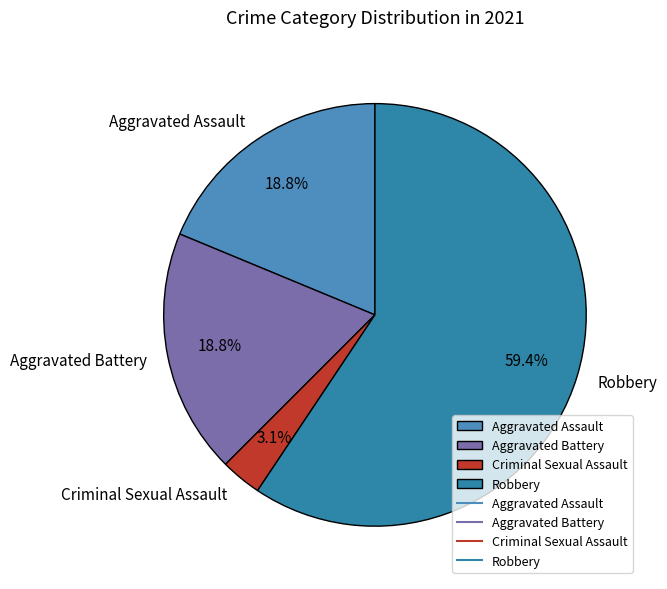

Between Aggravated Assault and Criminal Sexual Assault, which is larger?

Aggravated Assault